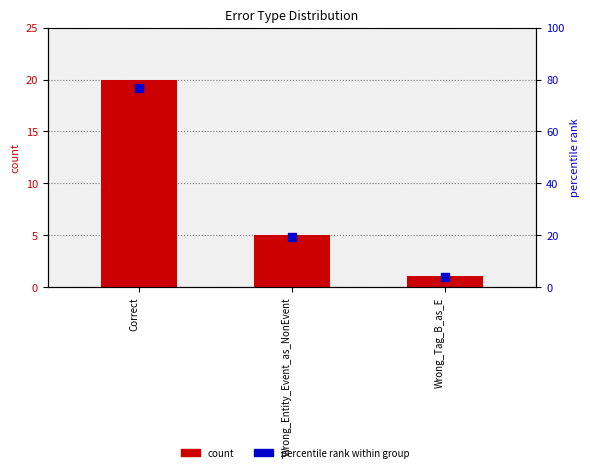

What is the total value across all series at Wrong_Tag_B_as_E?

4.8